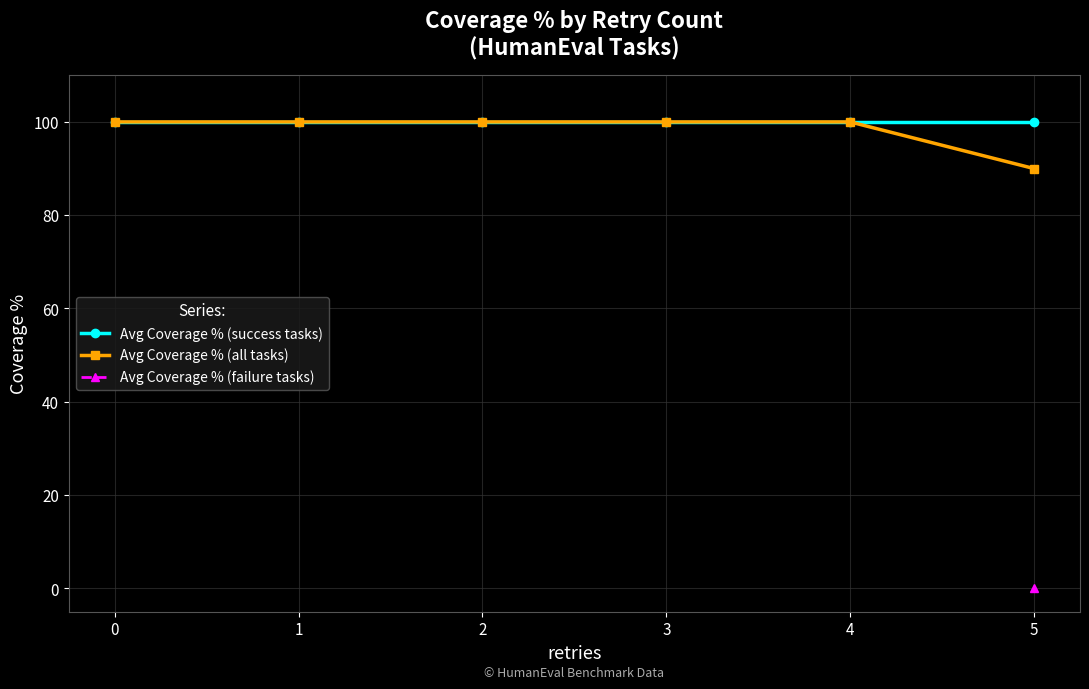

Does the chart have visible grid lines?

Yes